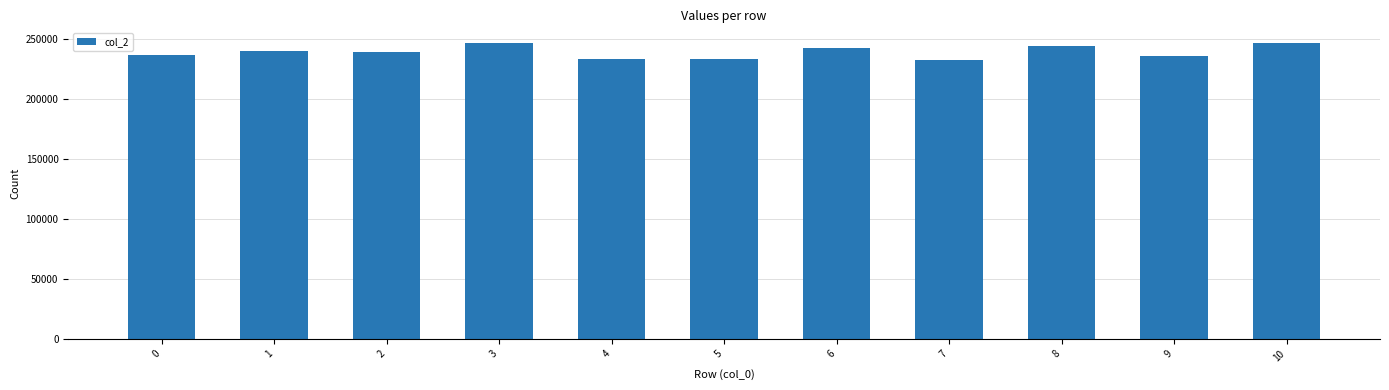

True or false: the data shows 233875 at 4.

True